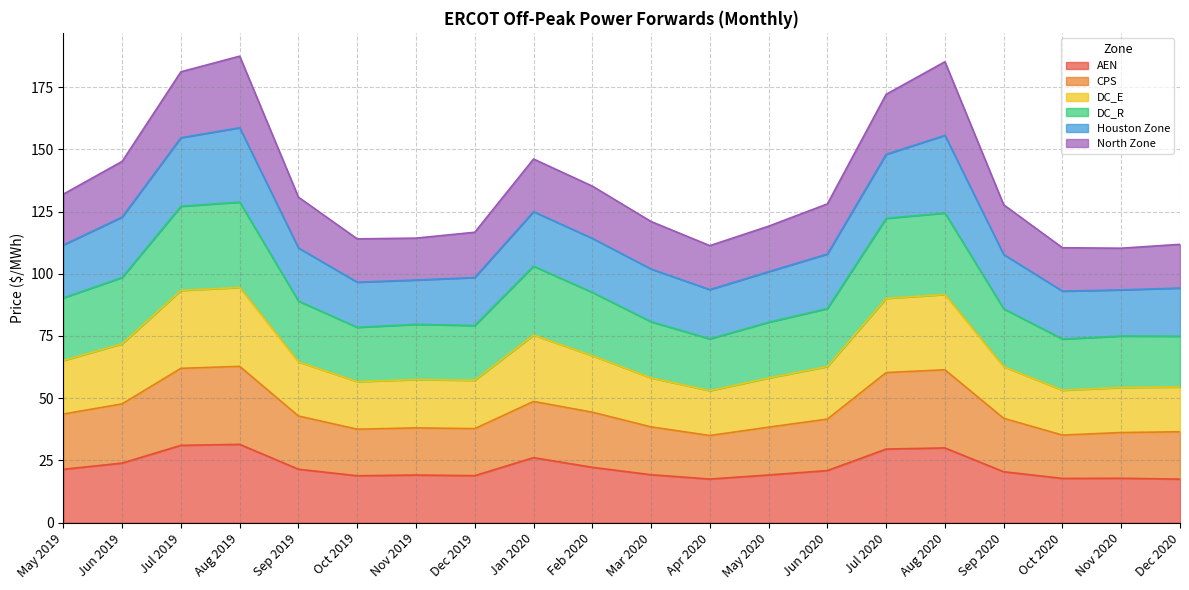

True or false: AEN has more than 2 points higher than both neighbors.

True